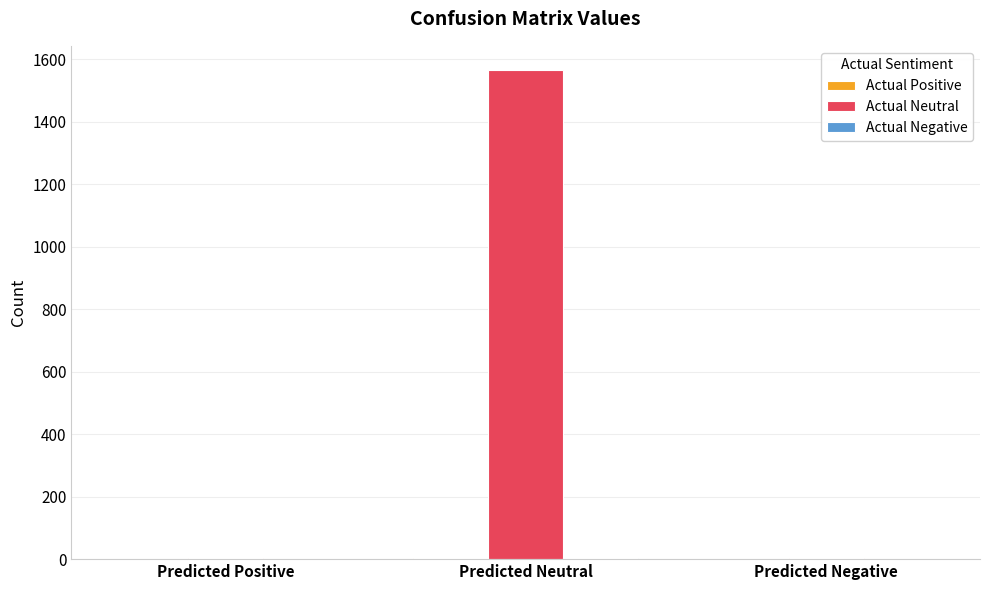

At which label is Actual Neutral closest to 784?

Predicted Positive